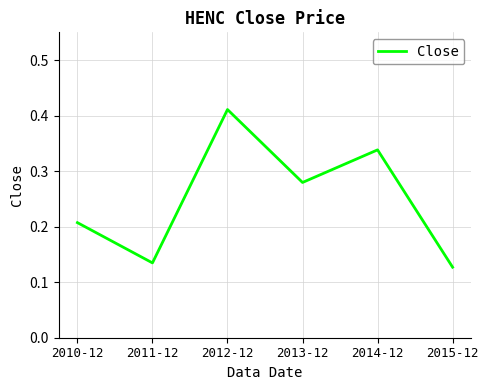

Count the values in the range 0 to 1.

6